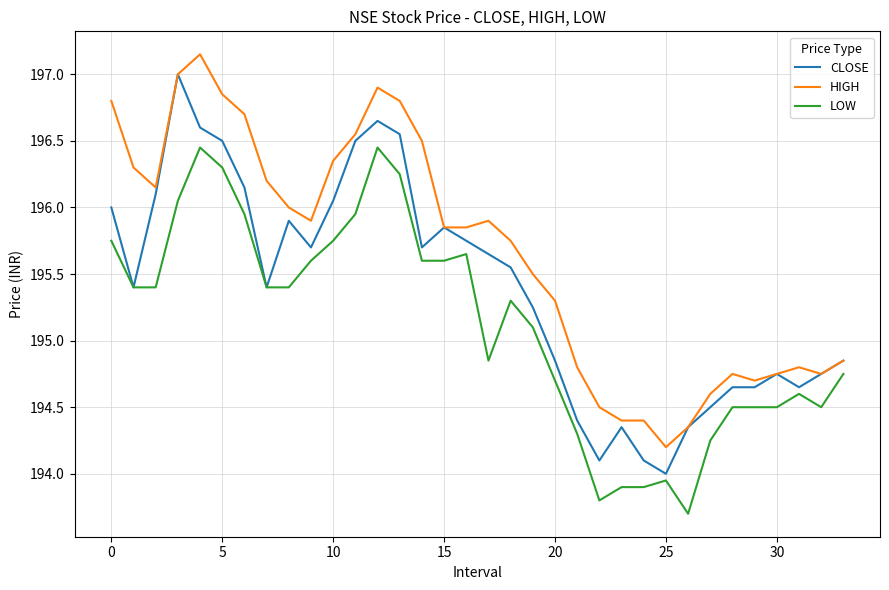

True or false: LOW and HIGH intersect in this chart.

False